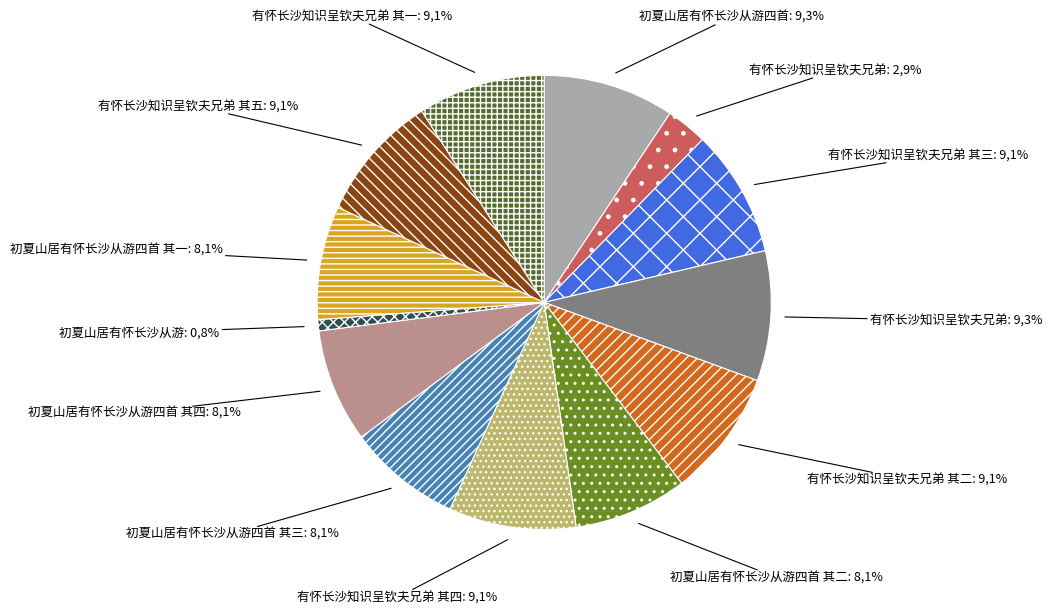

Which has a higher value, 初夏山居有怀长沙从游四首 其一 or 初夏山居有怀长沙从游四首 其二?

初夏山居有怀长沙从游四首 其一